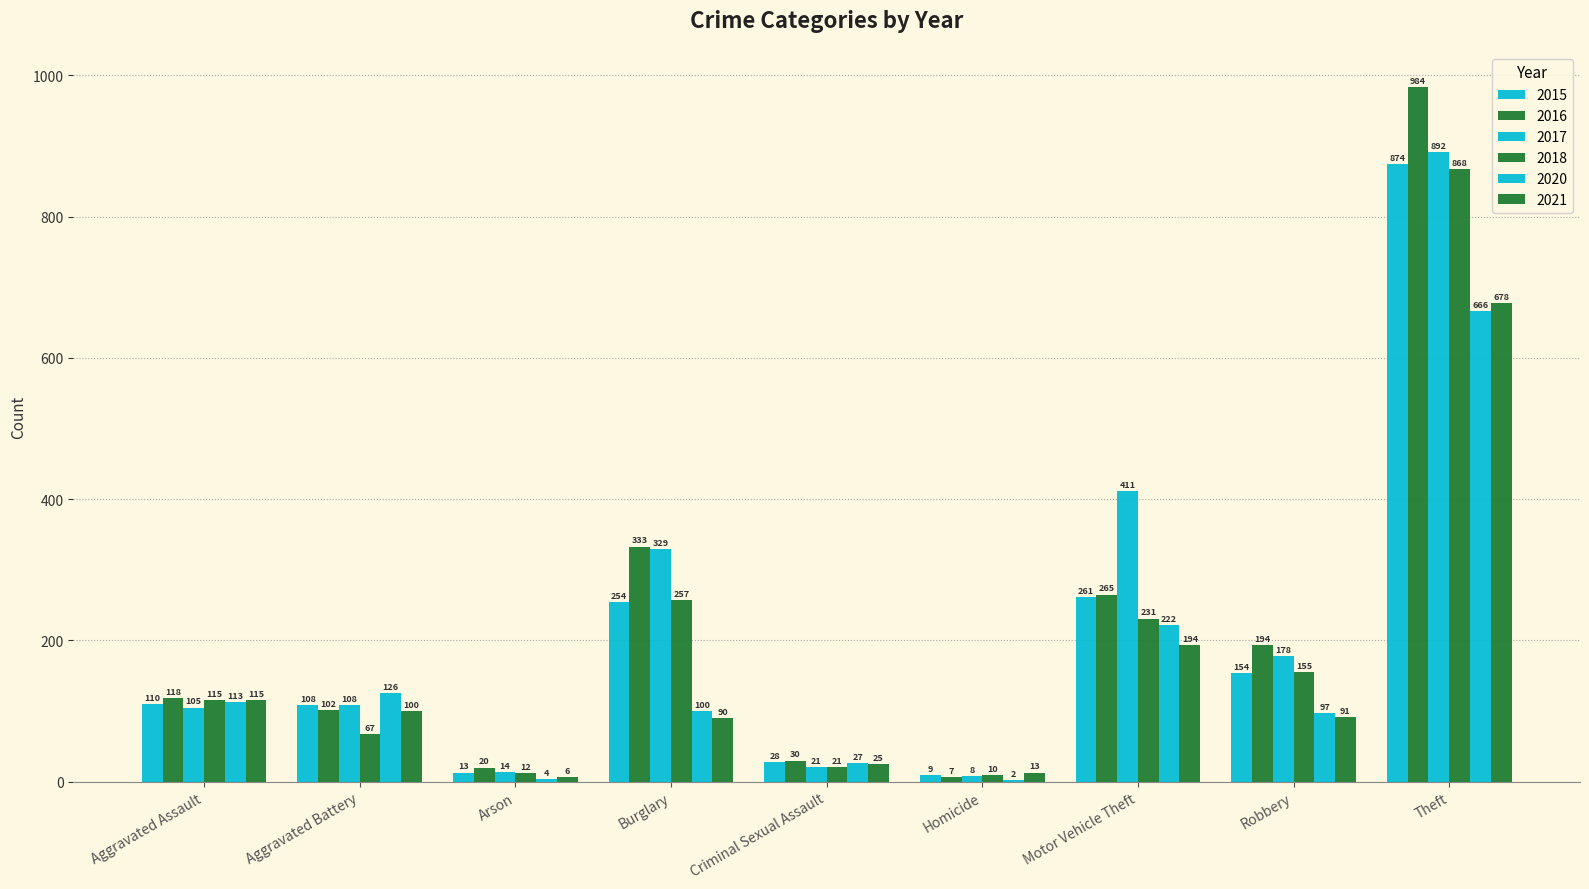

At Criminal Sexual Assault, list the series in order from largest to smallest.

2016, 2015, 2020, 2021, 2017, 2018